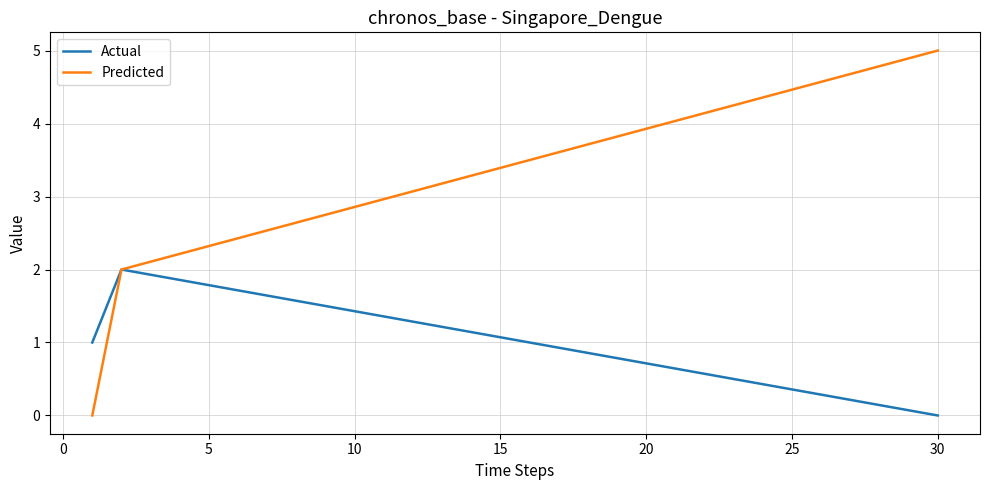

What is the maximum value shown in the chart?

5